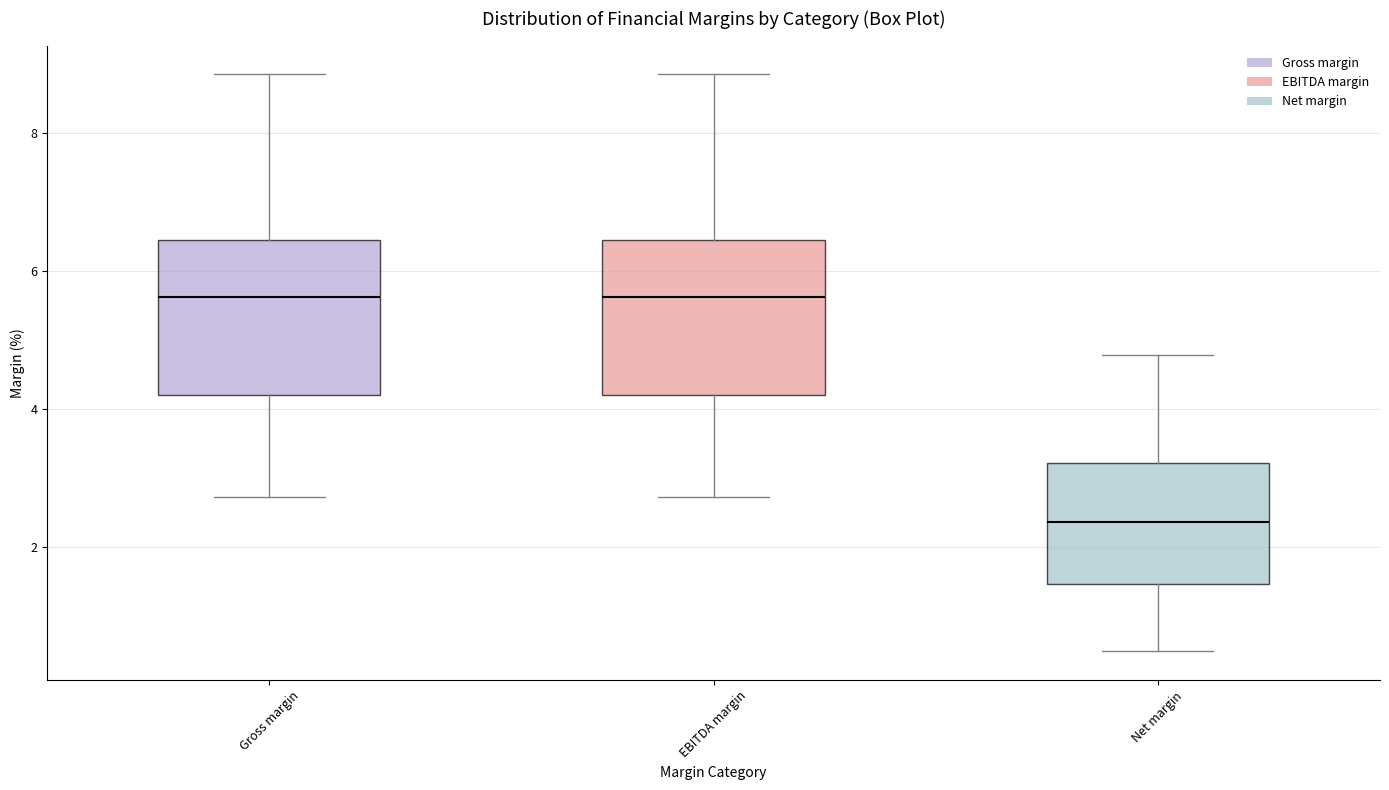

Reading left to right, transcribe this box plot: for each box, give where its median line is, the range the box spans, and where its two whiskers end, as read against the y-axis. The values are not printed on the chart, so give them approximately, as read against the axis.

Gross margin: median 5.6, box 4.2 to 6.4, whiskers 2.8 to 8.8
EBITDA margin: median 5.6, box 4.2 to 6.4, whiskers 2.8 to 8.8
Net margin: median 2.4, box 1.4 to 3.2, whiskers 0.4 to 4.8